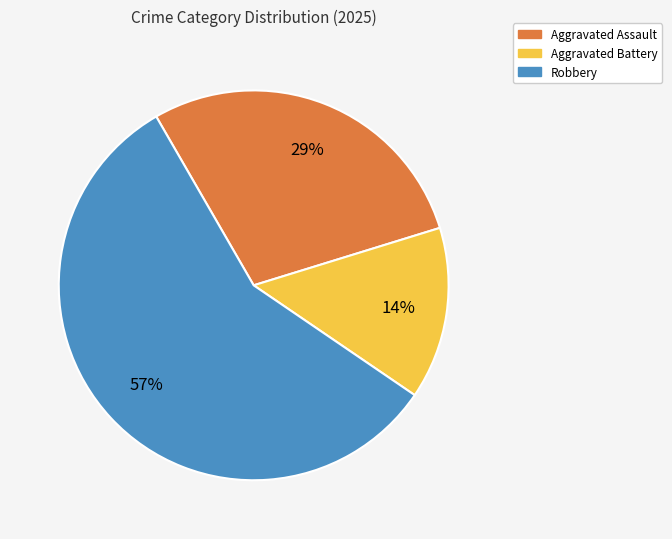

Is there any slice that represents more than half of the pie?

Yes